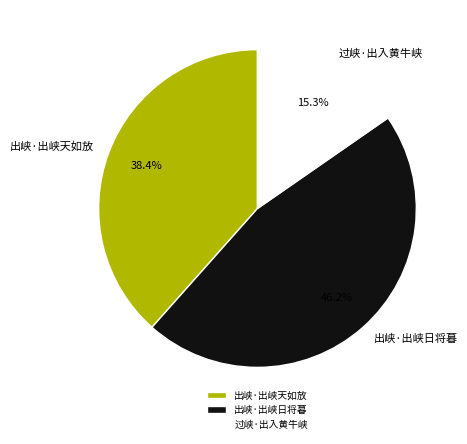

Is there any slice that represents more than half of the pie?

No